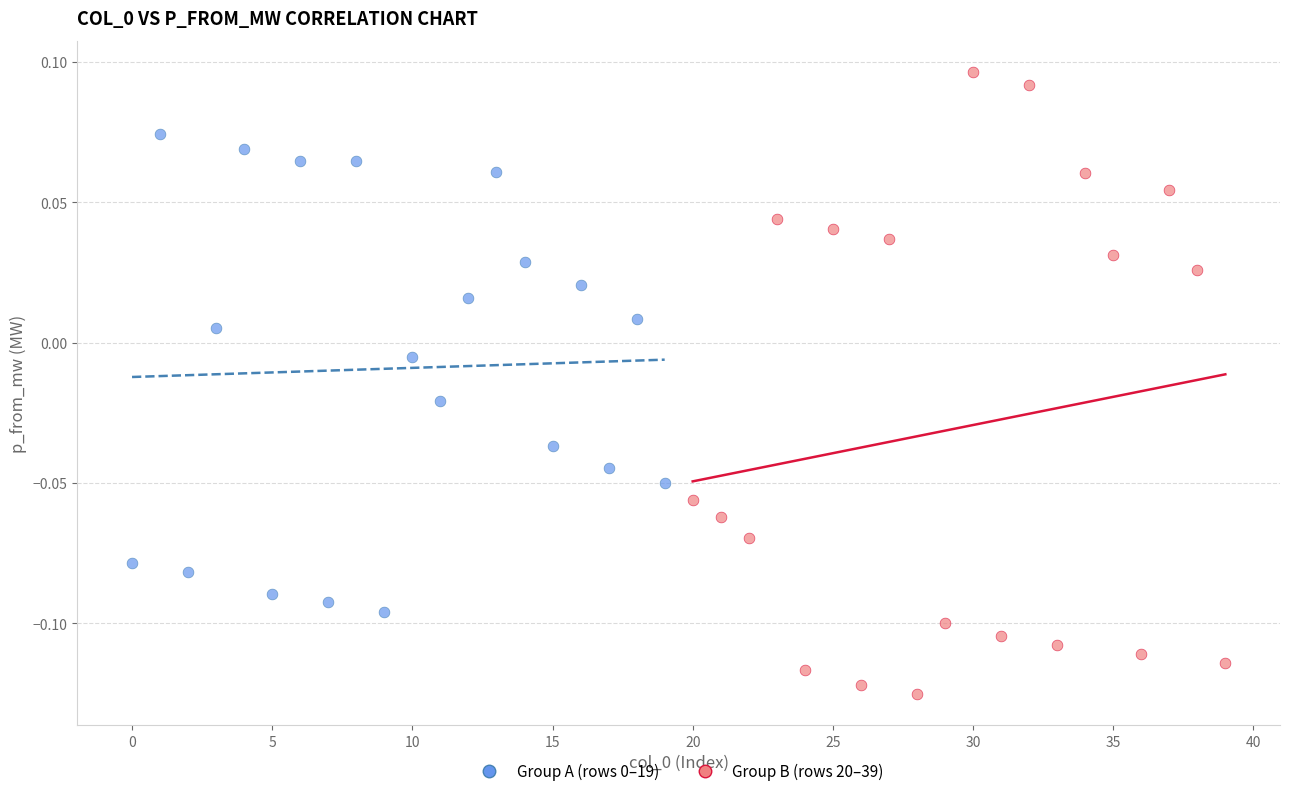

Which series contains the lowest Y value?

Group B (rows 20–39)